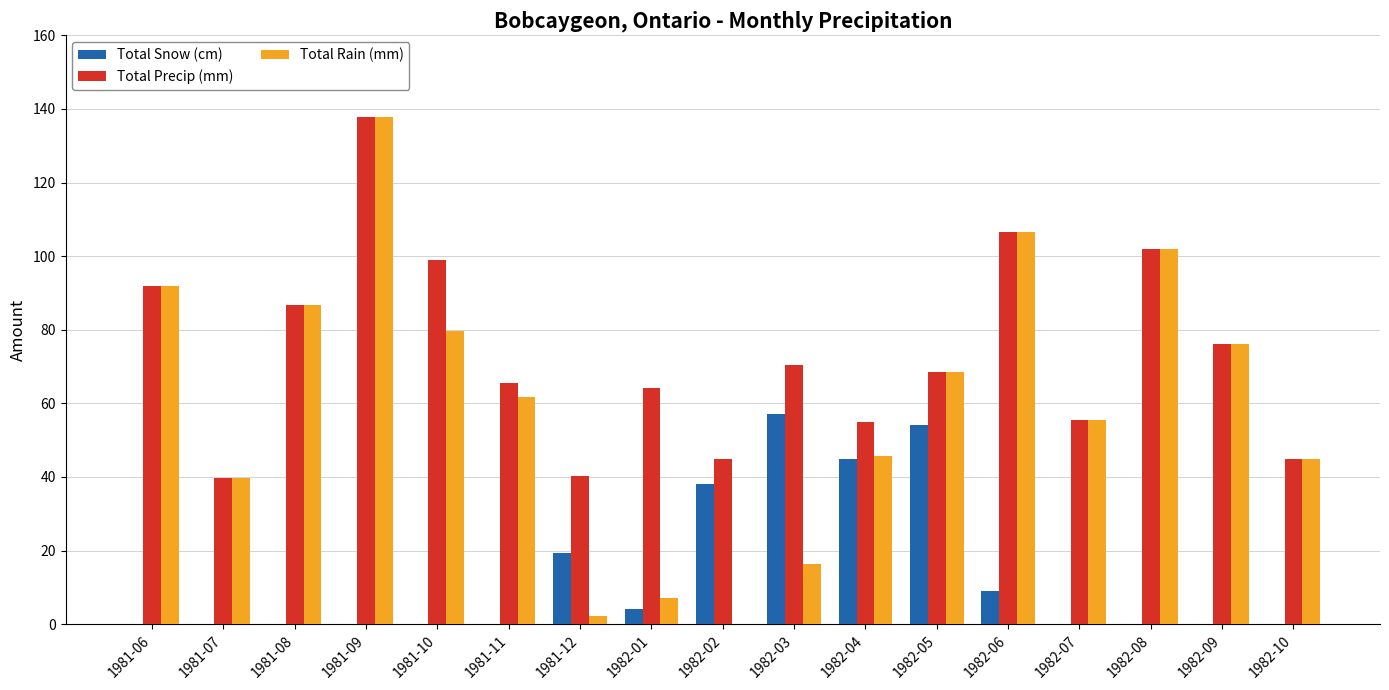

How many groups of bars are there?

17